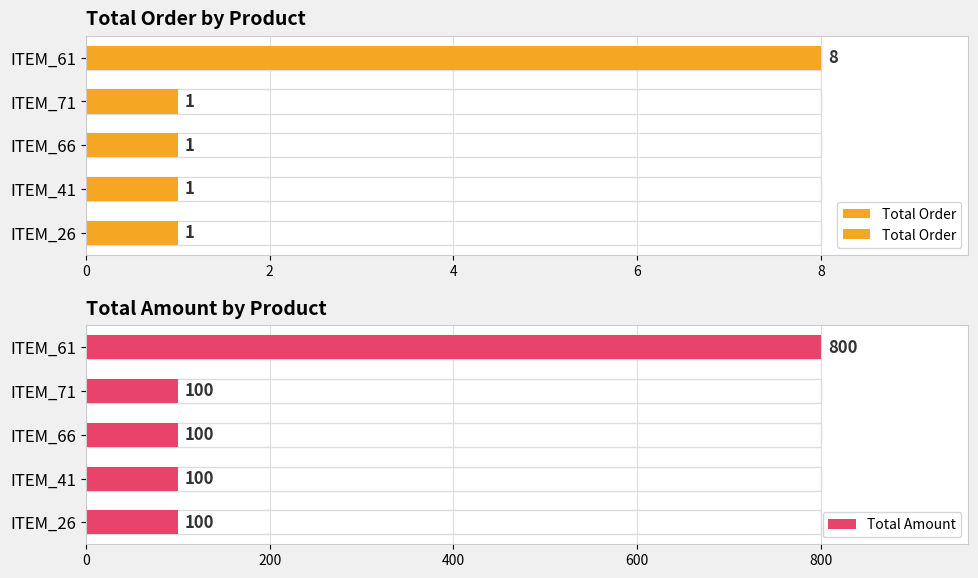

Rank the series by their average value, from lowest to highest.

Total Order, Total Amount